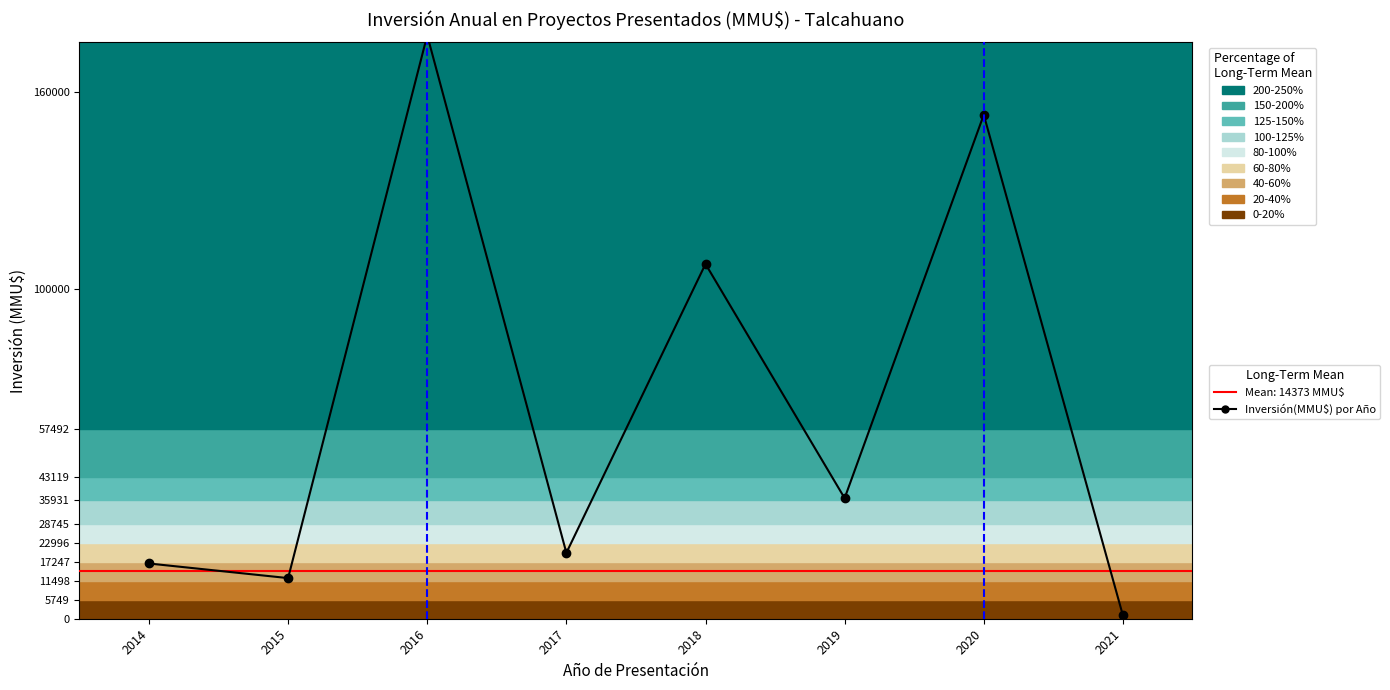

The value at 2020 is 153000. True or false?

True